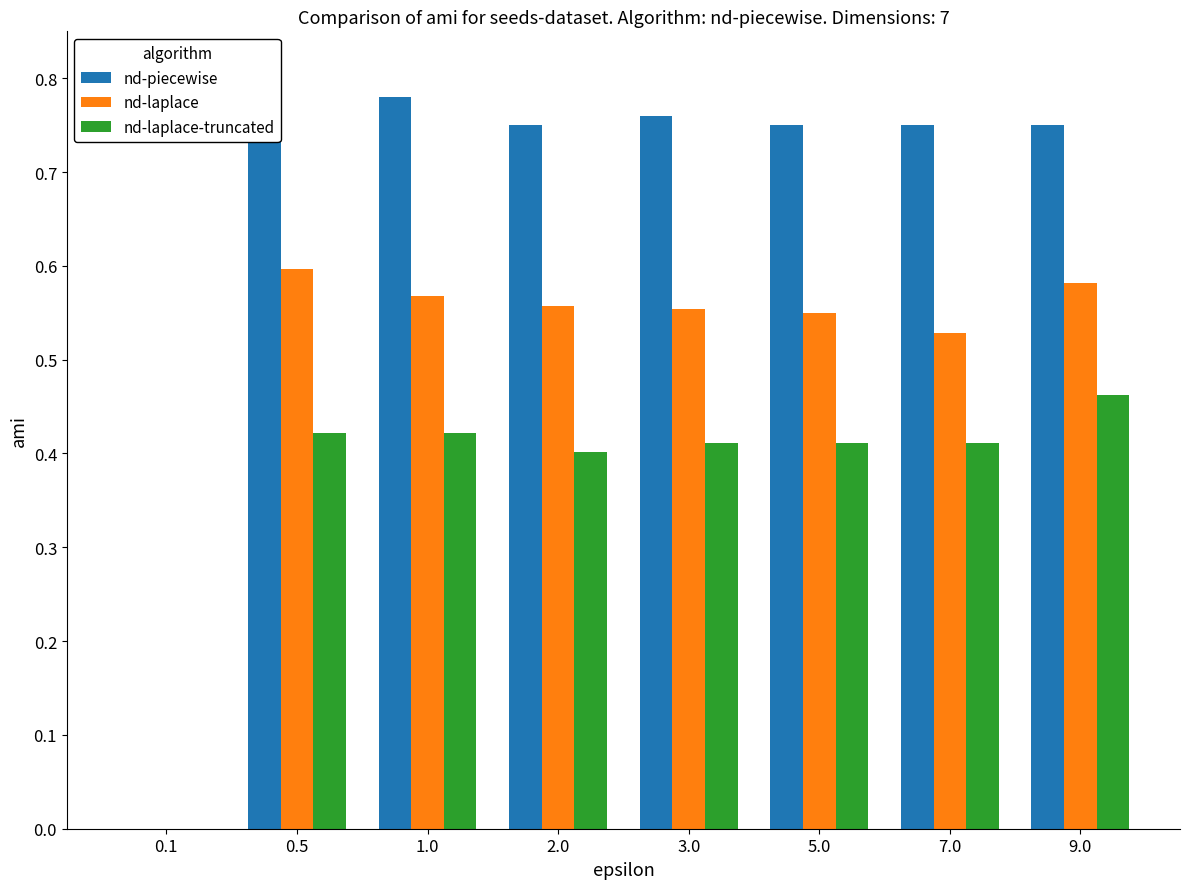

At which label is nd-laplace-truncated closest to 0?

0.1